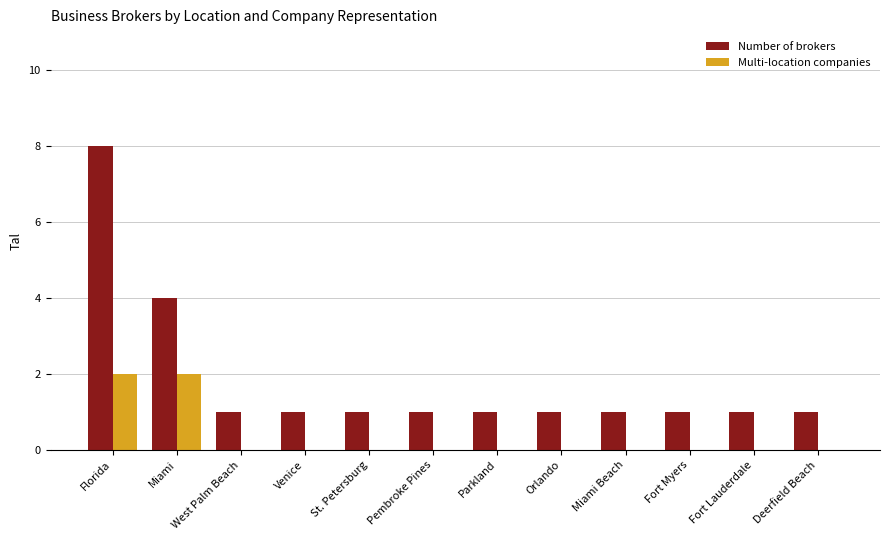

How many Number of brokers values are between 1 and 2?

10